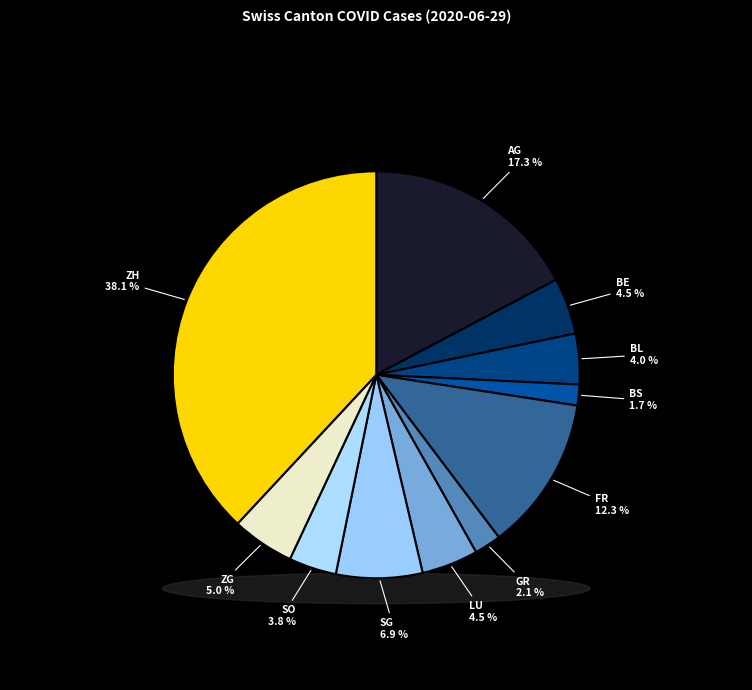

Is it true that BS is 2% of the pie?

True